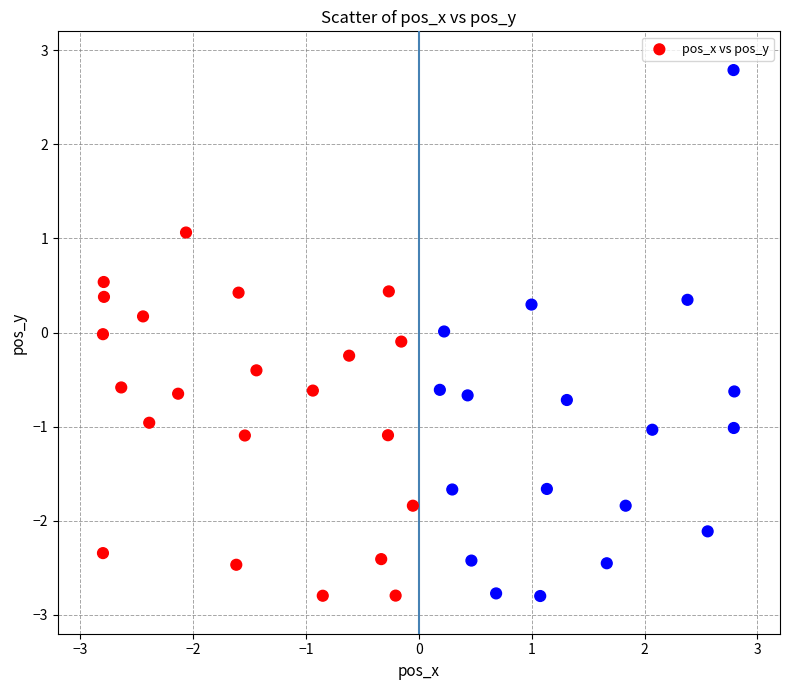

What is the range of X values (max minus min)?

5.6